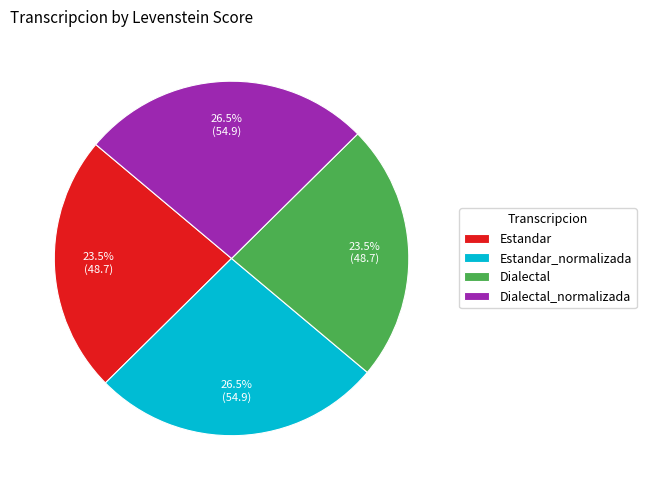

Does Dialectal represent more than half of the total?

No